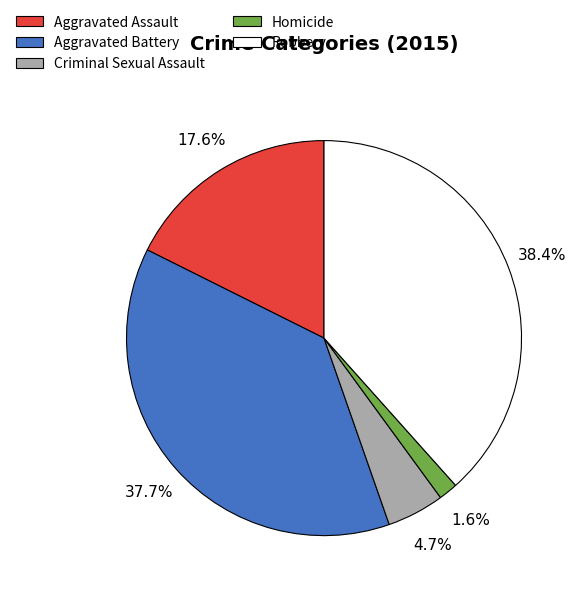

To the nearest percent, what is the combined percentage of Aggravated Battery and Homicide?

39%